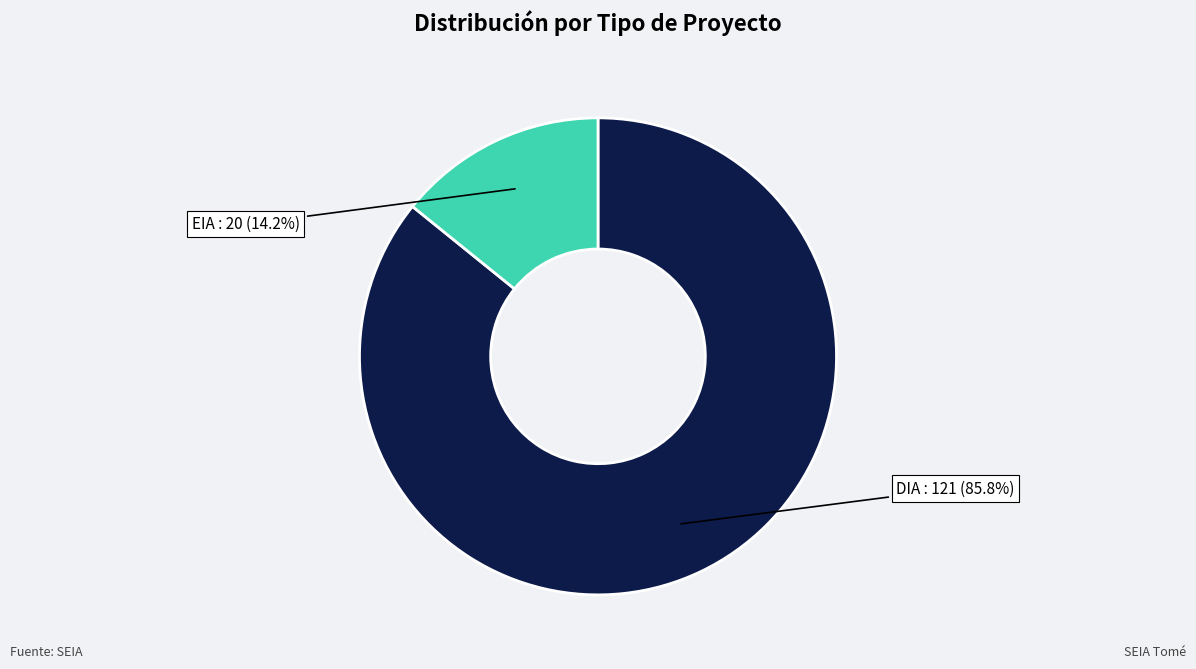

Between EIA and DIA, which is larger?

DIA